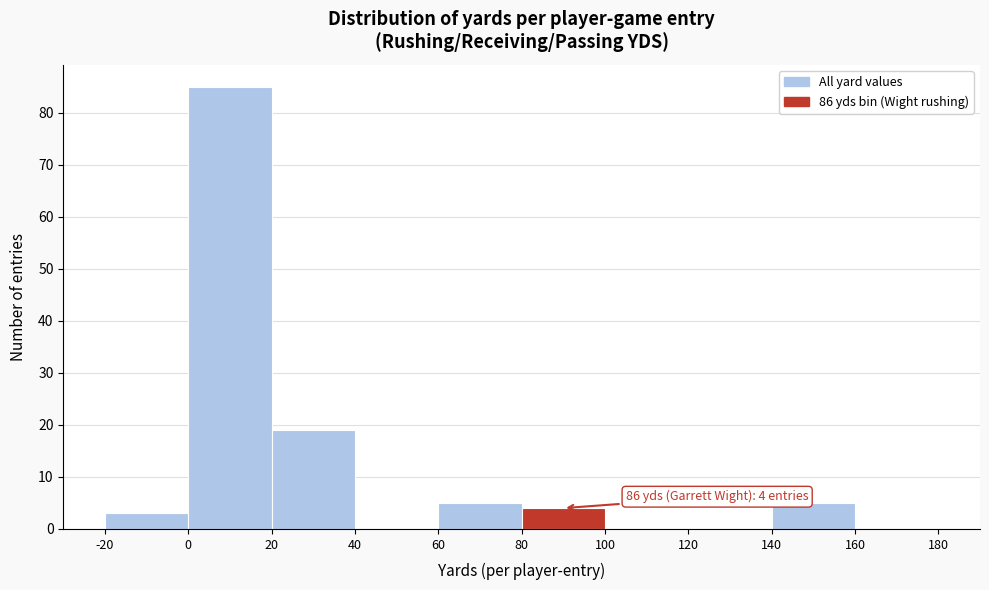

Which range on the x-axis has the tallest bar?

0 to 20